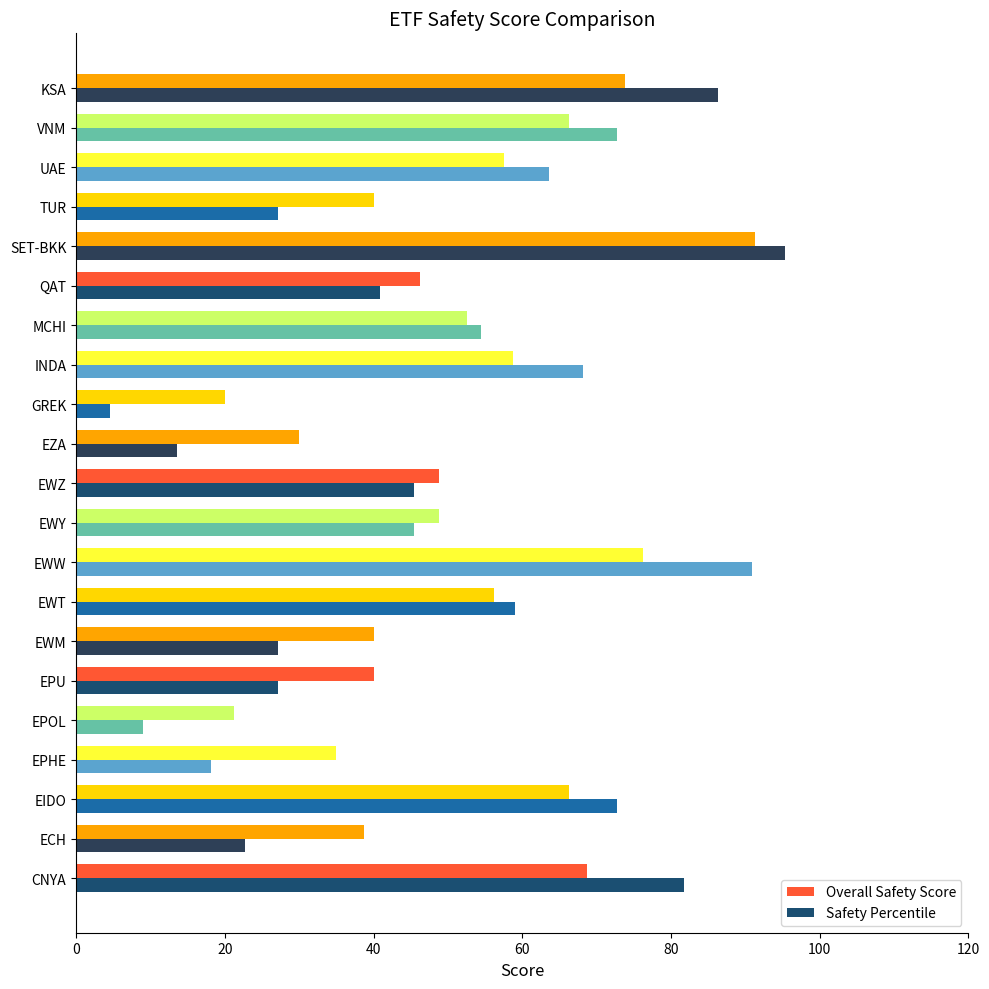

Rank the series at ECH from highest to lowest value.

Overall Safety Score, Safety Percentile